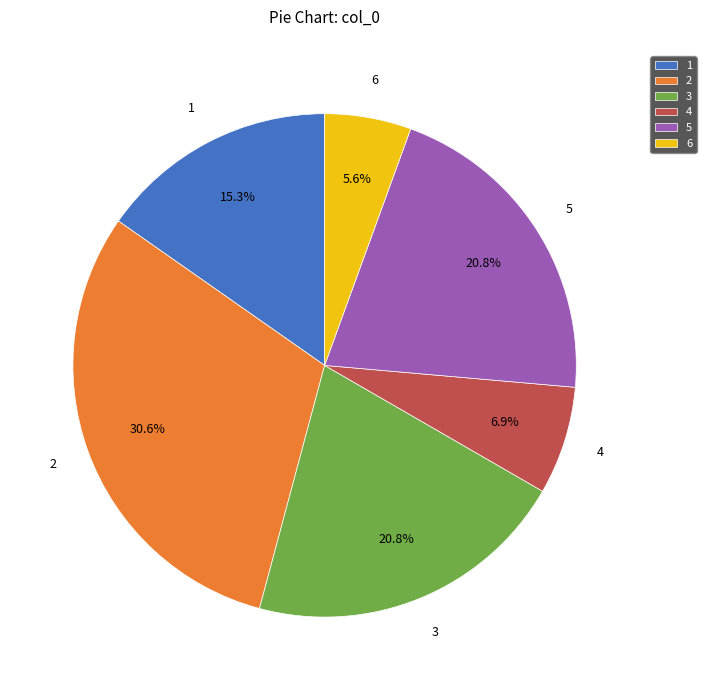

Count the number of slices in the pie.

6